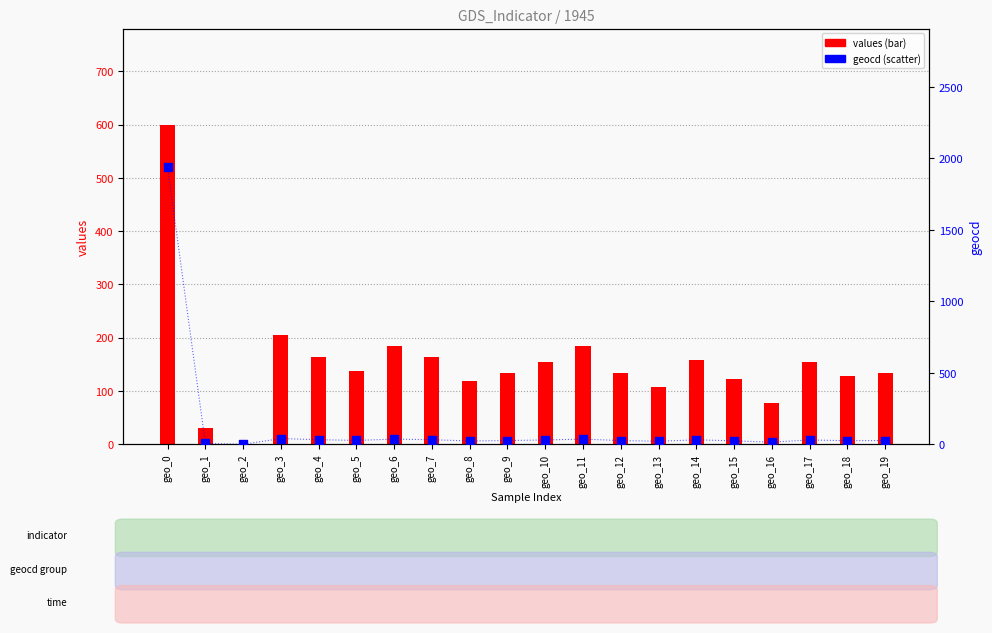

Which series contains the highest Y value?

geocd